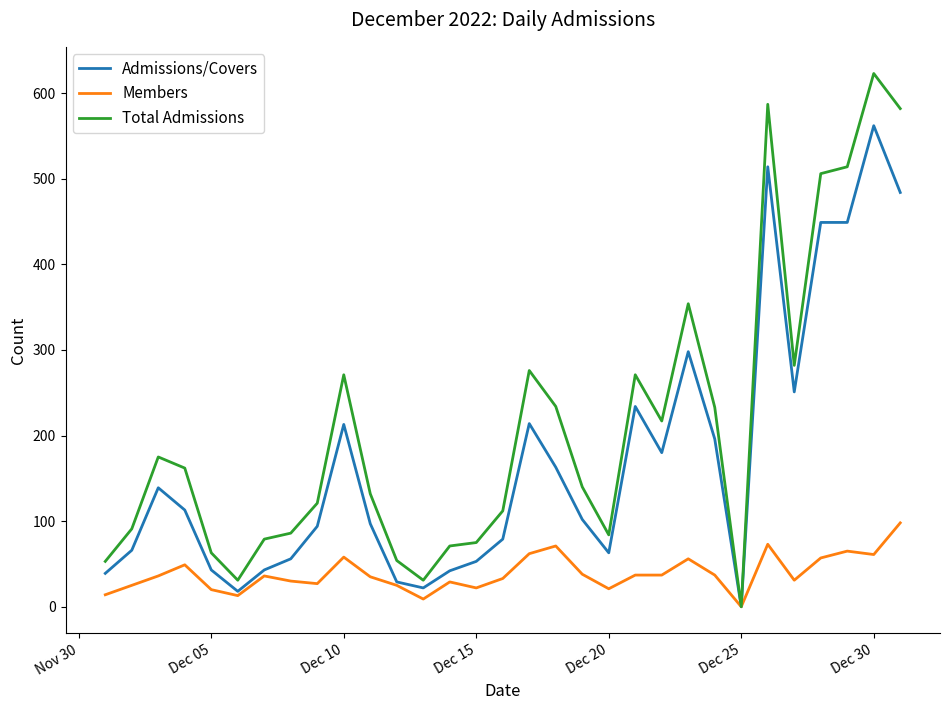

What is the highest value of the Members series?

98